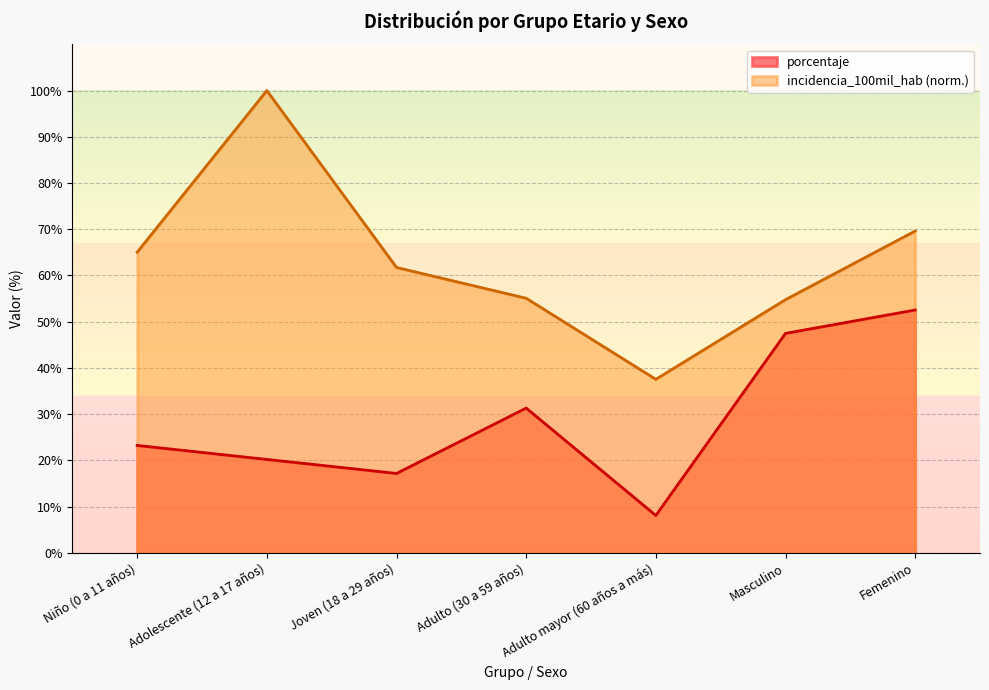

Which series has the largest total across all categories?

incidencia_100mil_hab (norm.)